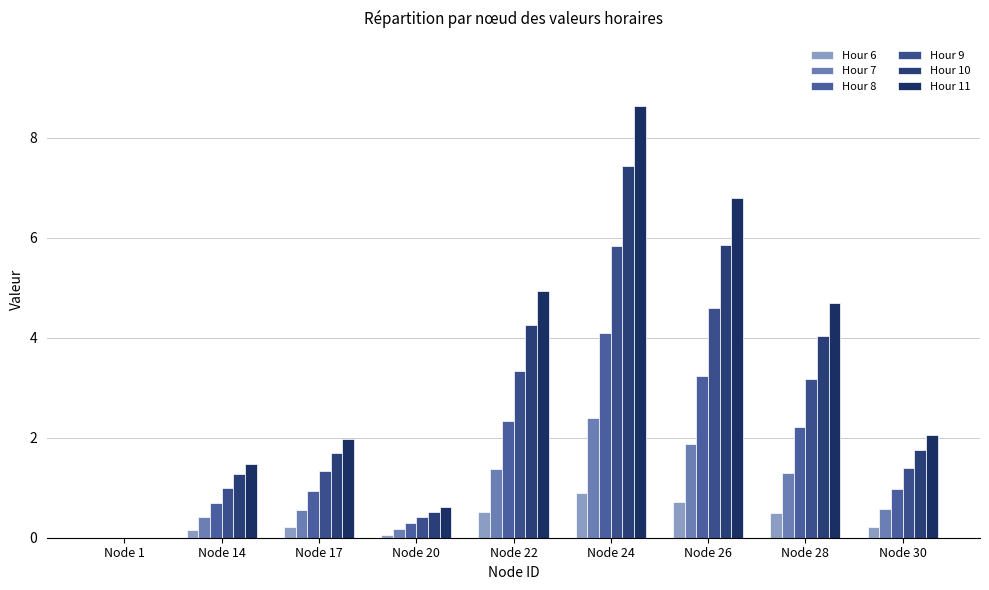

Between Node 14 and Node 30, which series saw the biggest shift?

Hour 11